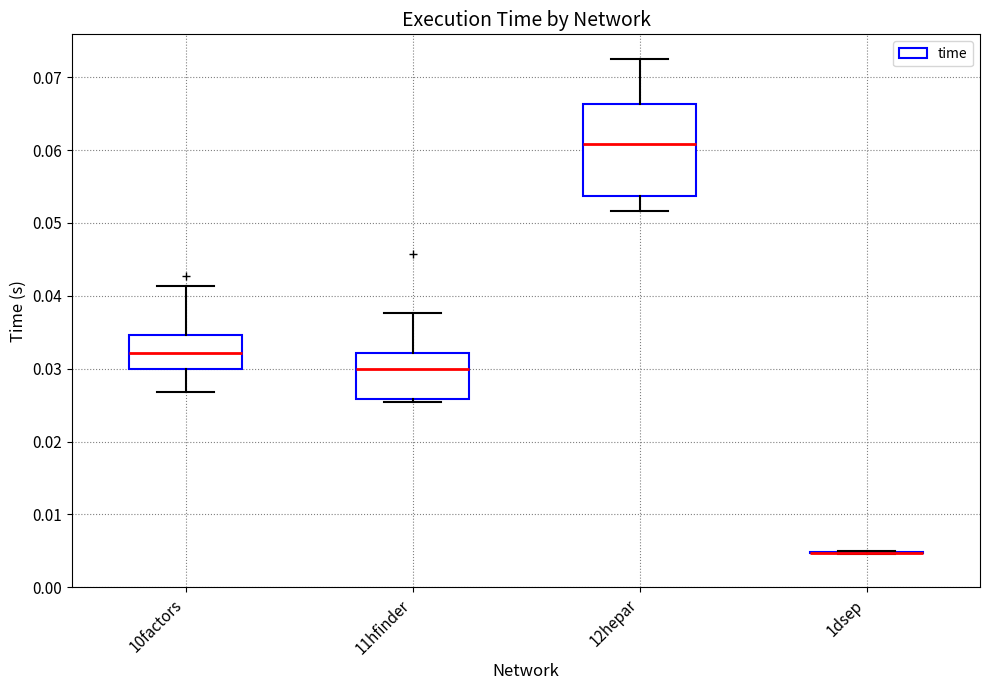

Reading left to right, read every box against the y-axis: the position of its median line, the range the box covers, and the ends of its whiskers. The values are not printed on the chart, so give them approximately, as read against the axis.

10factors: median 0.032, box 0.030 to 0.035, whiskers 0.027 to 0.041
11hfinder: median 0.030, box 0.026 to 0.032, whiskers 0.025 to 0.038
12hepar: median 0.061, box 0.054 to 0.066, whiskers 0.052 to 0.072
1dsep: box collapsed to a line at 0.005, whiskers 0.005 to 0.005